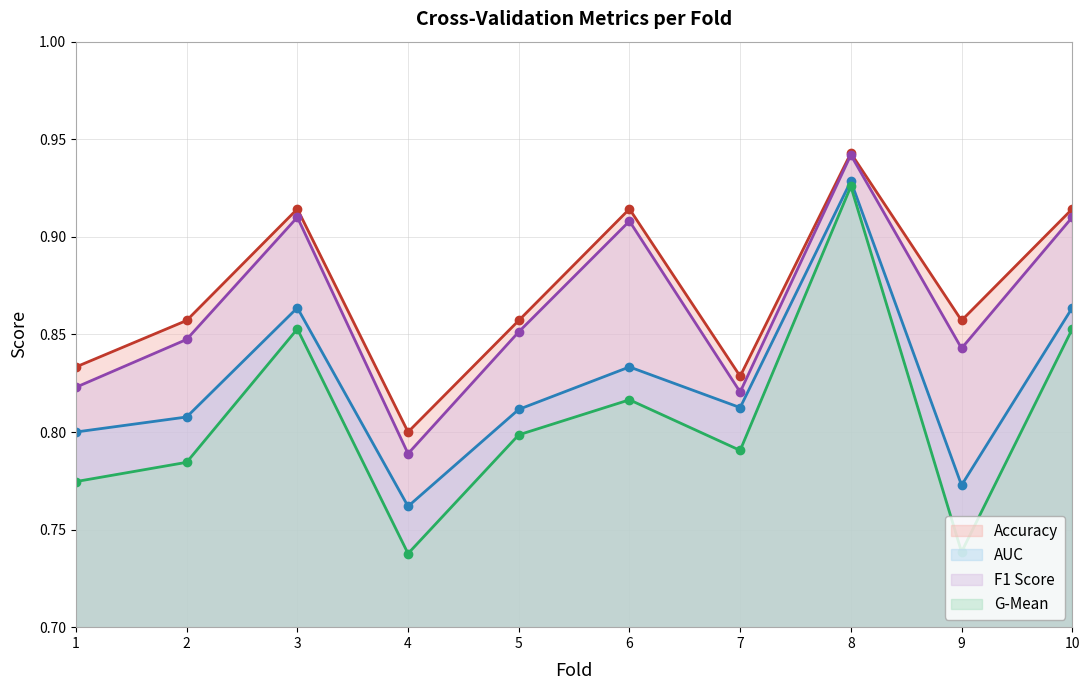

Reading left to right, what are all the values shown in this chart?

accuracy: 0.8	0.9	0.9	0.8	0.9	0.9	0.8	0.9	0.9	0.9
auc: 0.8	0.8	0.9	0.8	0.8	0.8	0.8	0.9	0.8	0.9
f1_score: 0.8	0.8	0.9	0.8	0.9	0.9	0.8	0.9	0.8	0.9
g_mean: 0.8	0.8	0.9	0.7	0.8	0.8	0.8	0.9	0.7	0.9